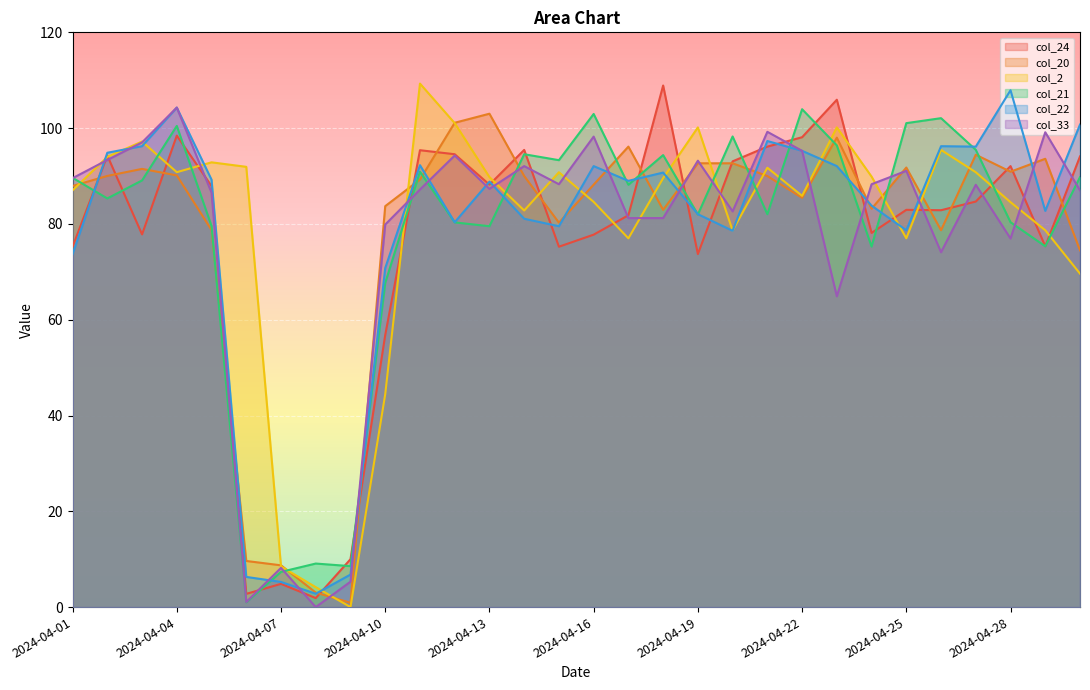

The col_24 series shows 94.5 at 2024-04-12. True or false?

True